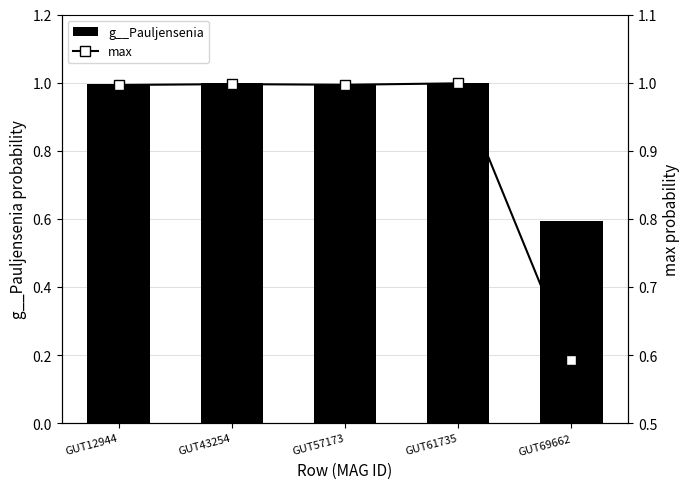

What is the value of the max bar at the 4th from the left?

1.0